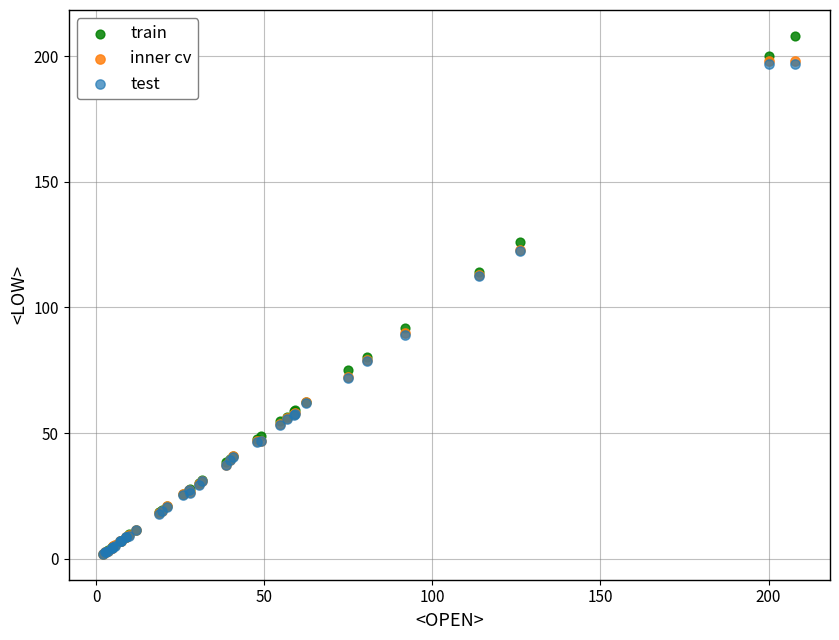

What are all the series names shown in the legend?

train, inner cv, test